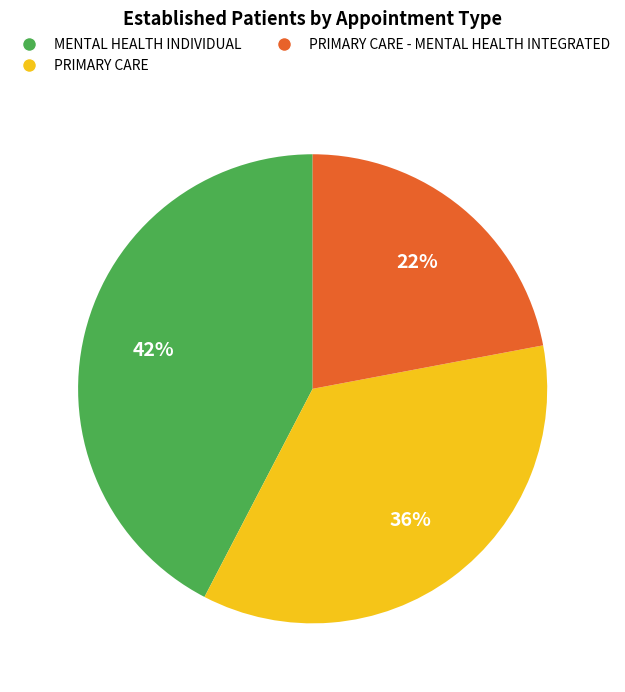

What percentage is the PRIMARY CARE - MENTAL HEALTH INTEGRATED slice, to the nearest percent?

22%